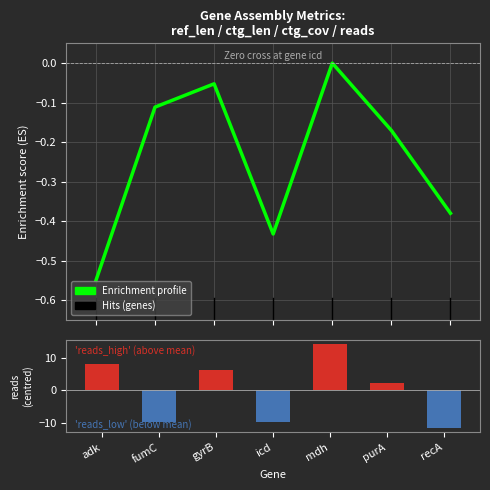

At which label does reads reach its peak?

mdh